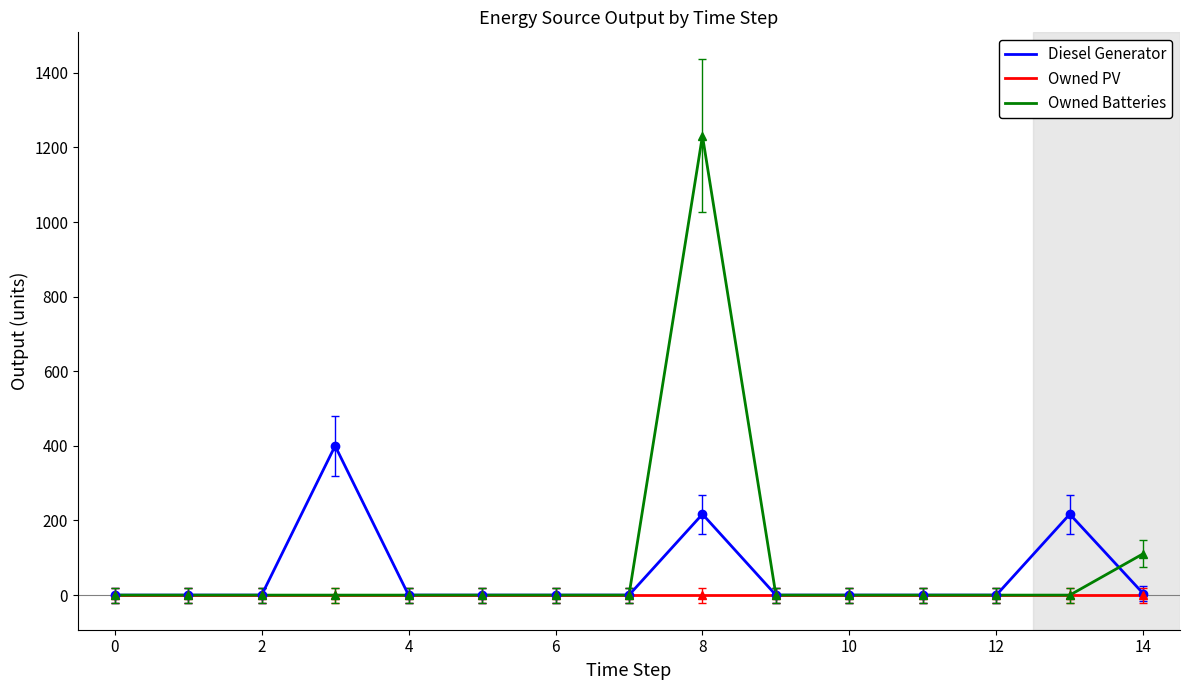

Which series has the widest spread of values?

Owned Batteries